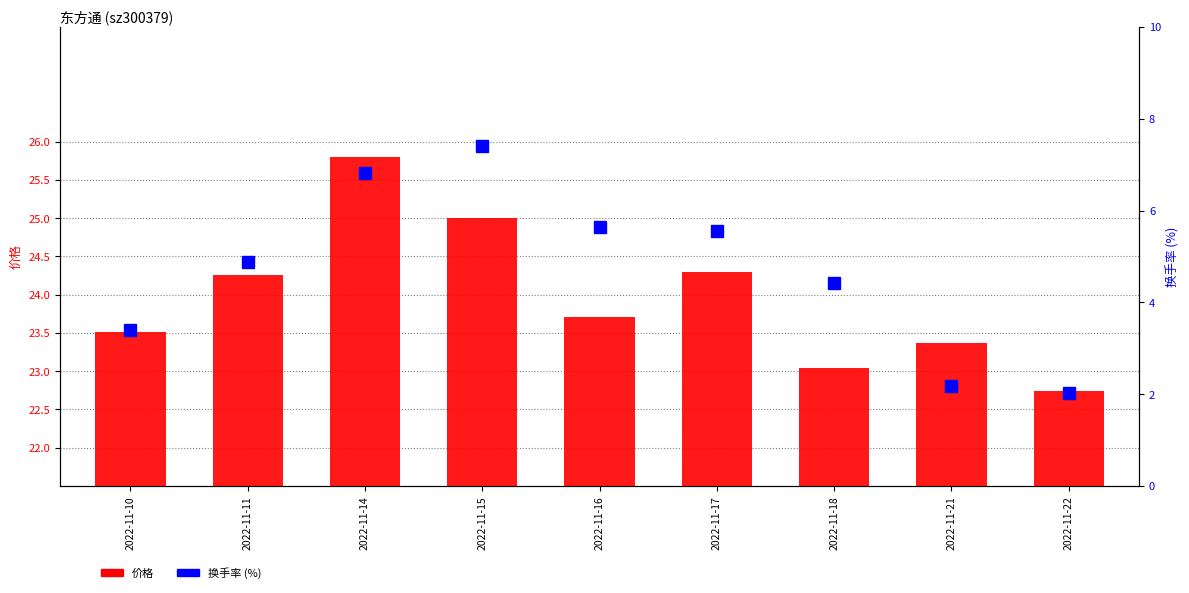

How many data points in 价格 are above 23?

8